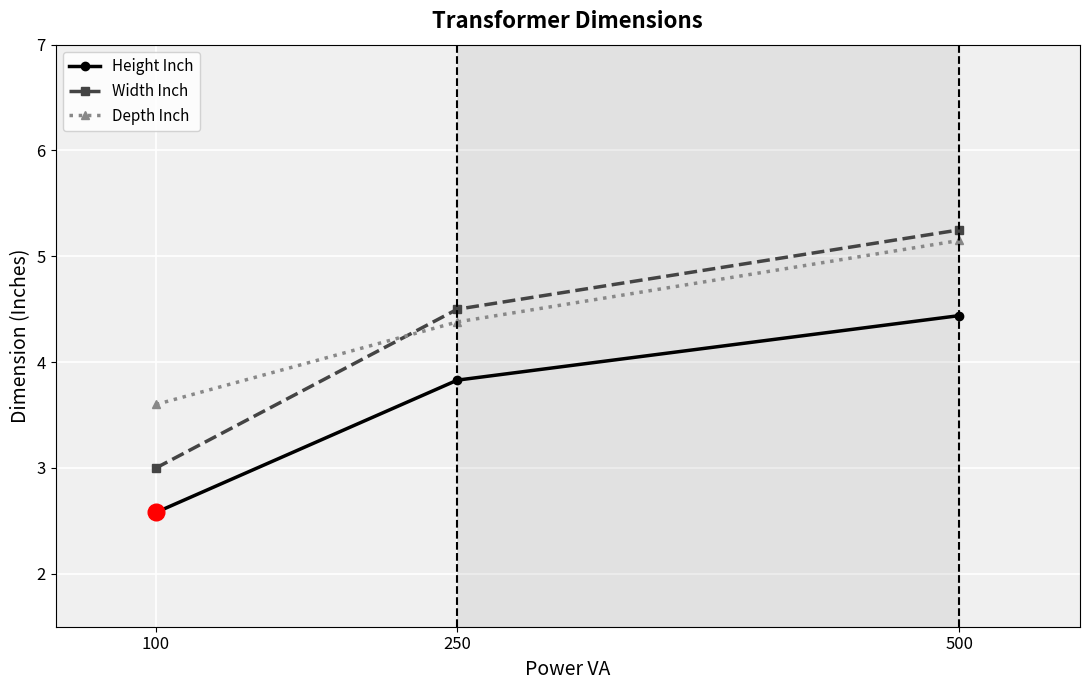

What is the approximate value of Width Inch at 100?

3.0